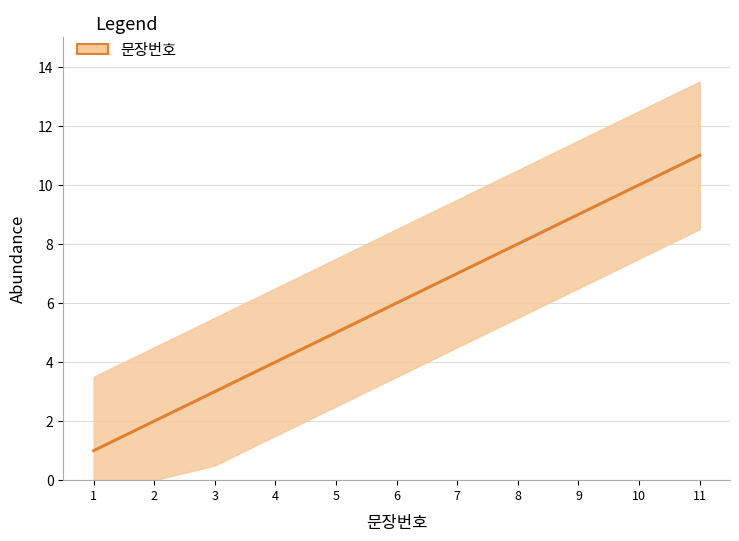

What is the sum of the values at 1 and 6?

7